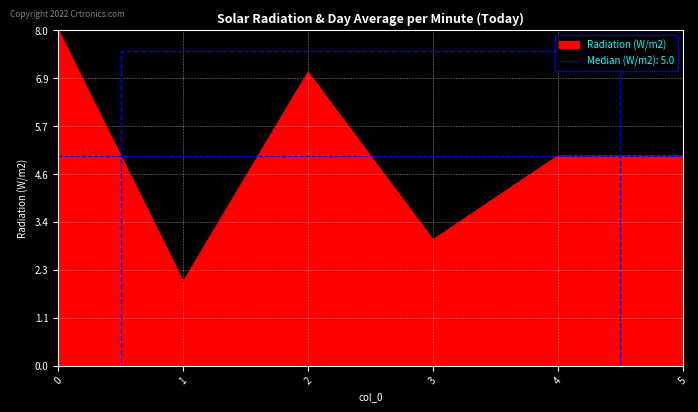

Reading left to right, list all the values displayed in this chart.

0=8	1=2	2=7	3=3	4=5	5=5